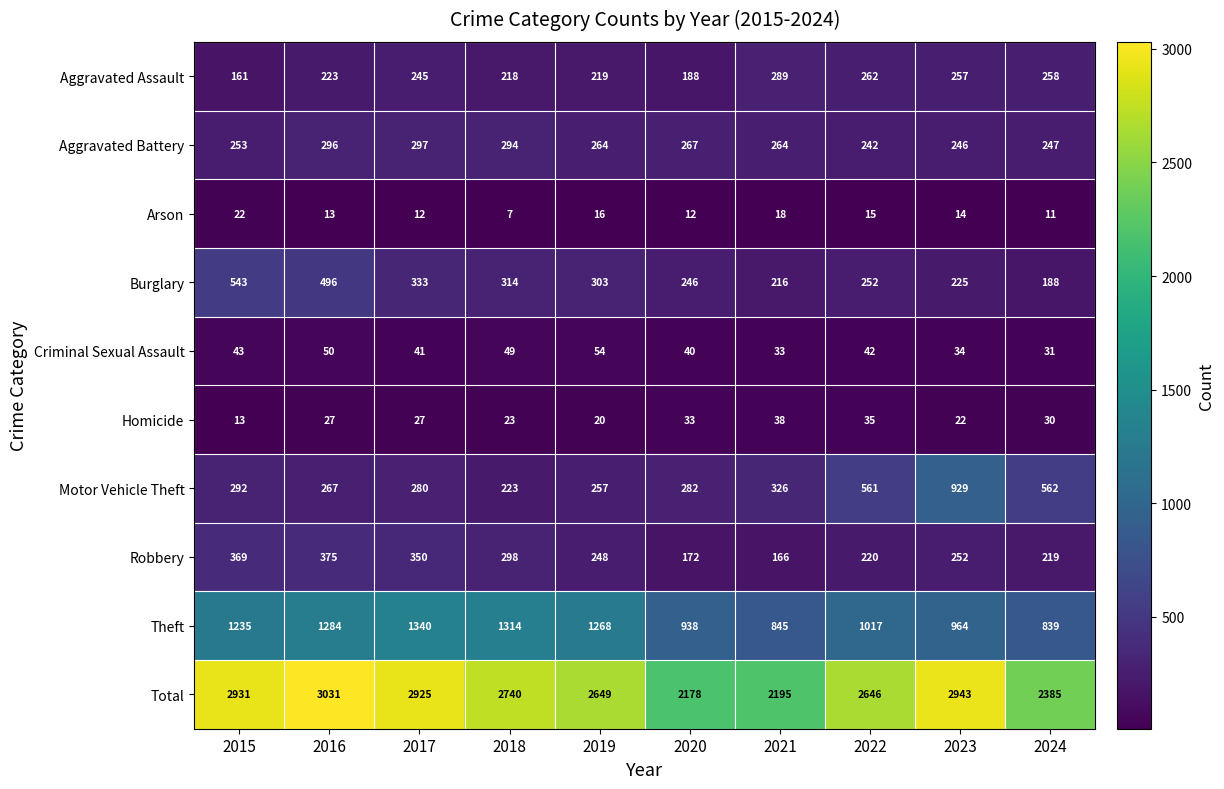

The value of Homicide at 2022 is 56. True or false?

False